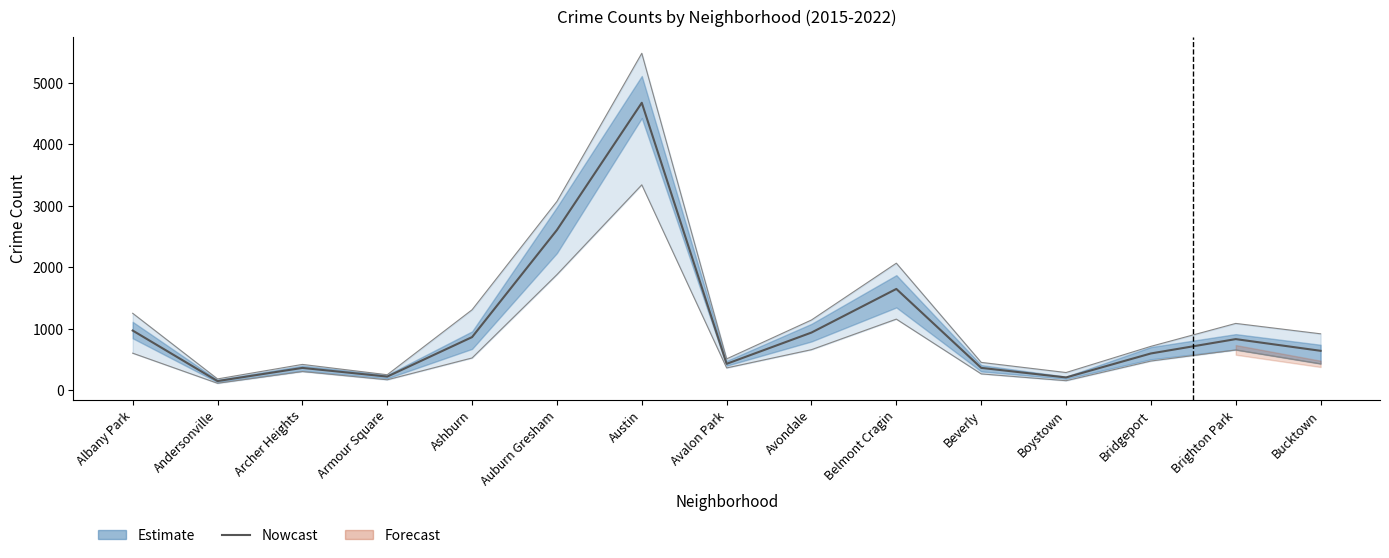

What is the smallest value displayed?

148.0